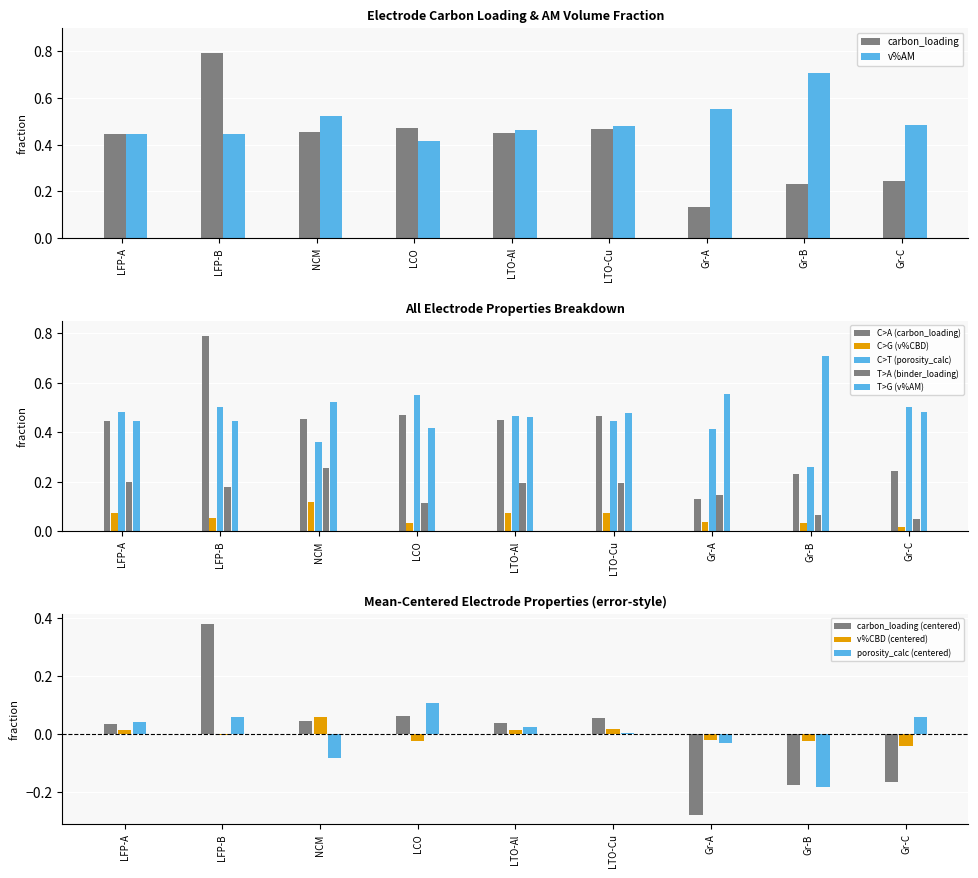

Count the number of categories in the chart.

9